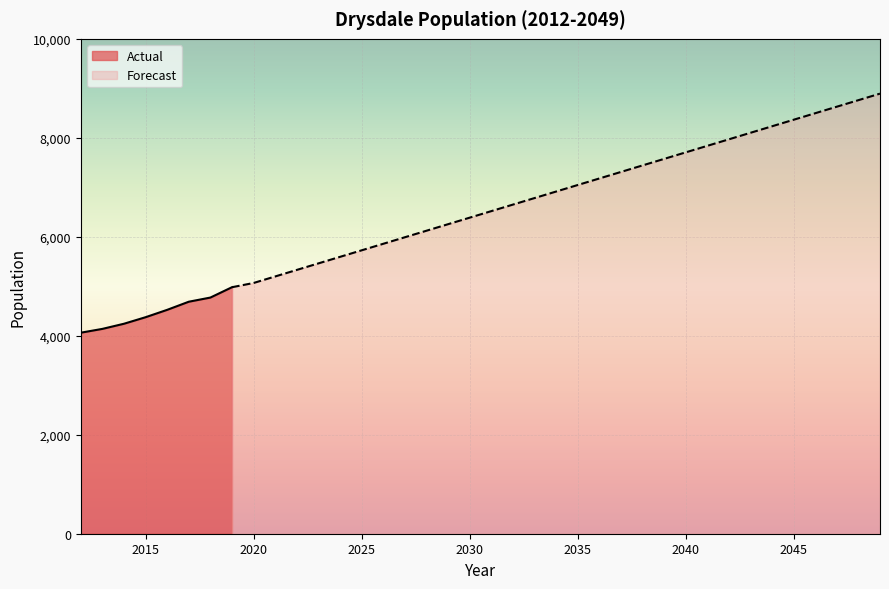

Does the chart display data point markers on the line(s)?

No